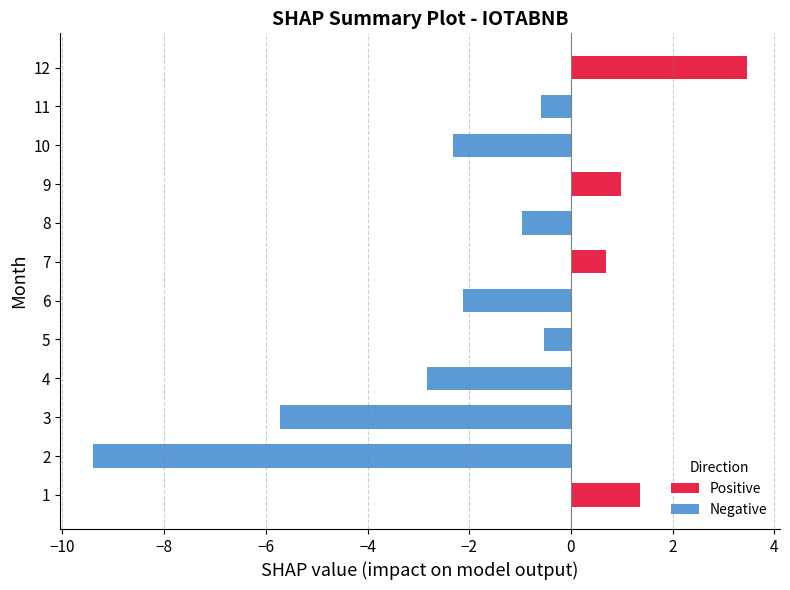

What is the change in value from 7 to 11?

-1.3